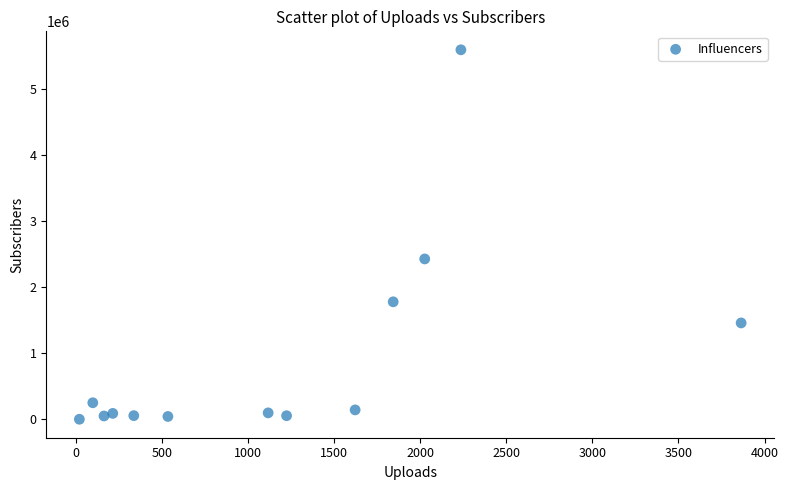

What Y value in the scatter plot is closest to 2800000?

2430000